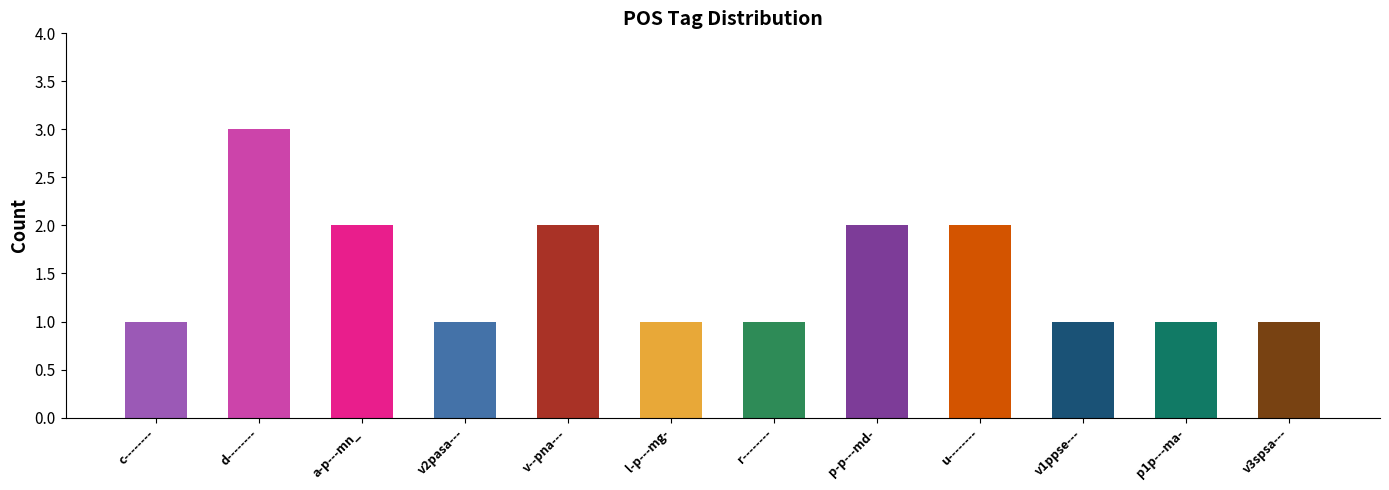

What is the minimum value shown in the chart?

1